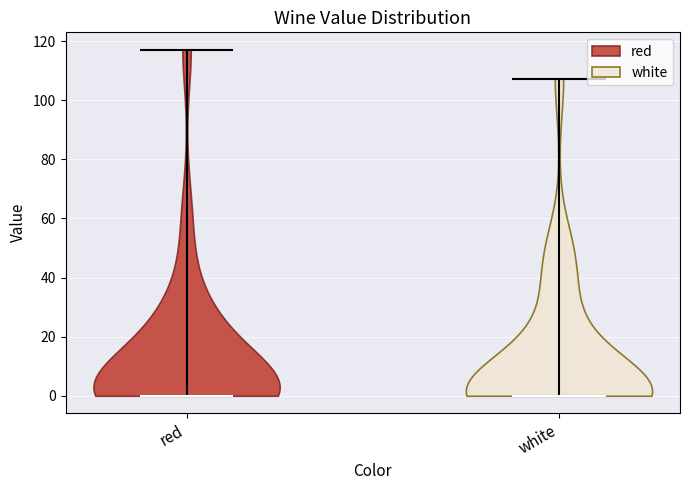

Reading left to right, read every violin against the y-axis: where its median line is, and the lowest and highest points it reaches. The values are not printed on the chart, so give them approximately, as read against the axis.

red: median line 0, lowest point 0, highest point 118
white: median line 0, lowest point 0, highest point 108